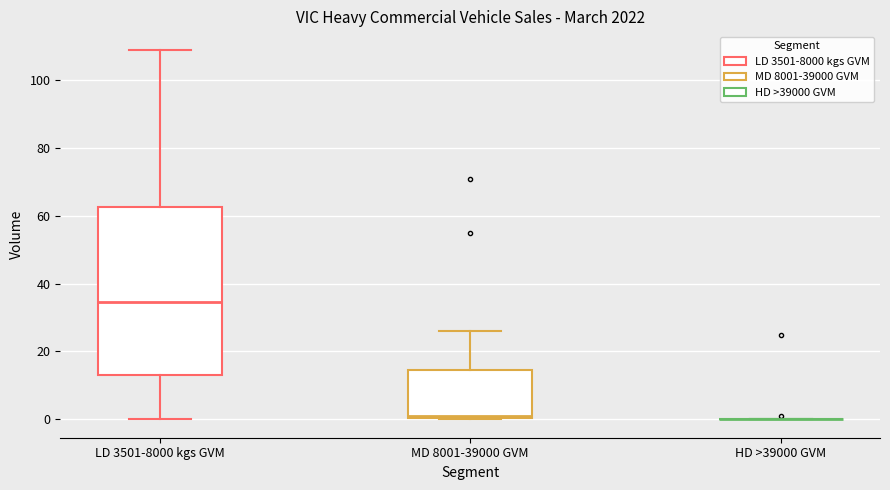

Reading left to right, transcribe this box plot: for each box, give where its median line is, the range the box spans, and where its two whiskers end, as read against the y-axis. The values are not printed on the chart, so give them approximately, as read against the axis.

LD 3501-8000 kgs GVM: median 34, box 14 to 62, whiskers 0 to 110
MD 8001-39000 GVM: median 2, box 0 to 14, whiskers 0 to 26
HD >39000 GVM: box collapsed to a line at 0, whiskers 0 to 0